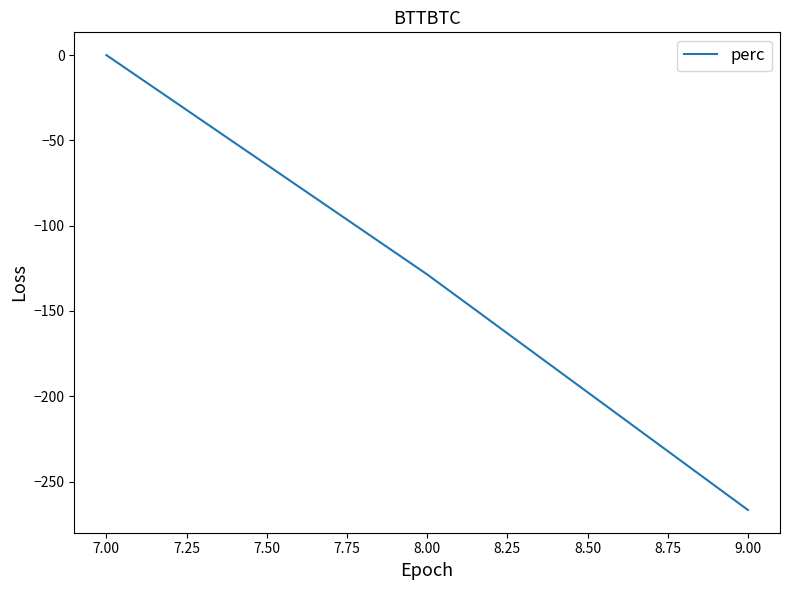

What is the sum of all values?

-395.2